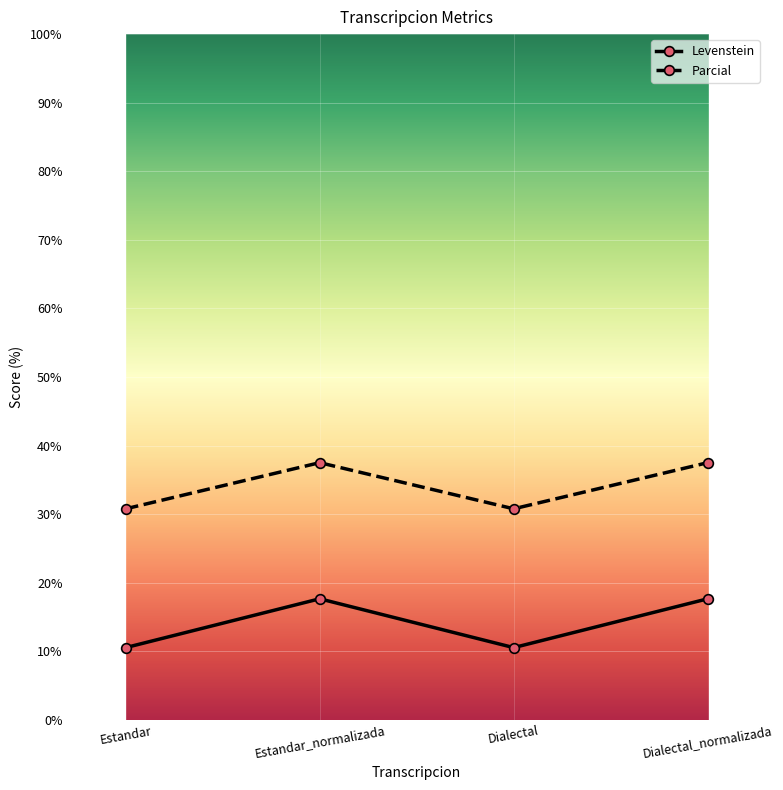

Rank the series at Dialectal from highest to lowest value.

Parcial, Levenstein